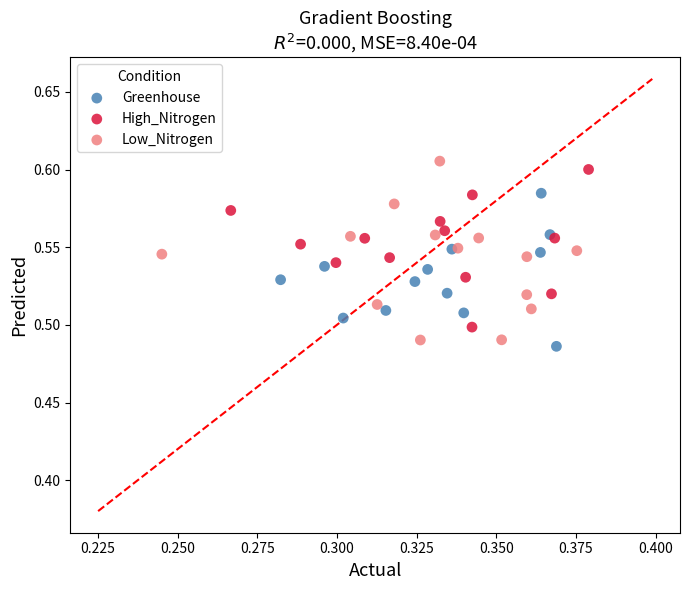

Which series contains the highest Y value?

Low_Nitrogen